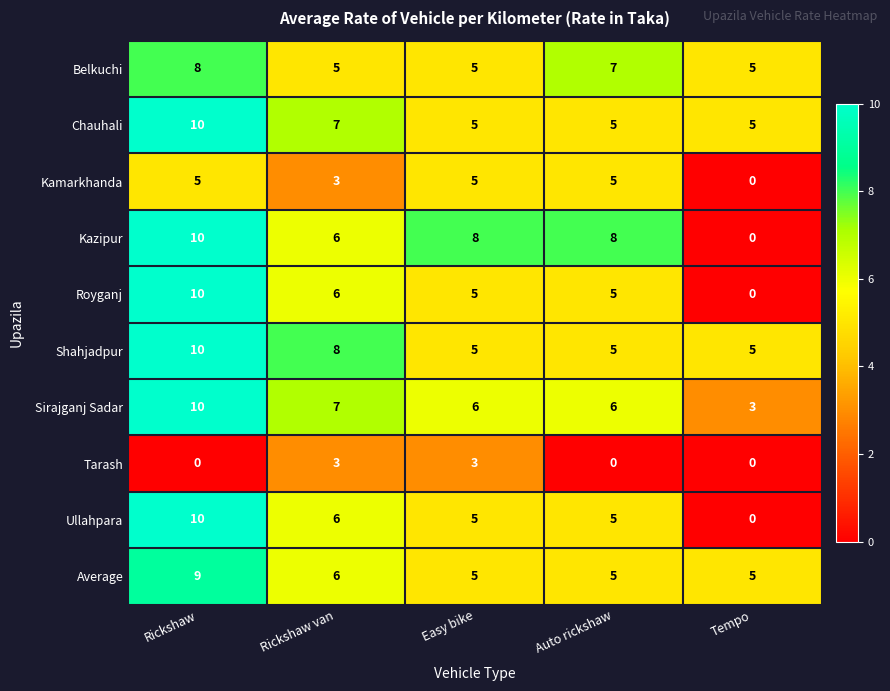

What is the approximate value of Chauhali at Tempo?

5